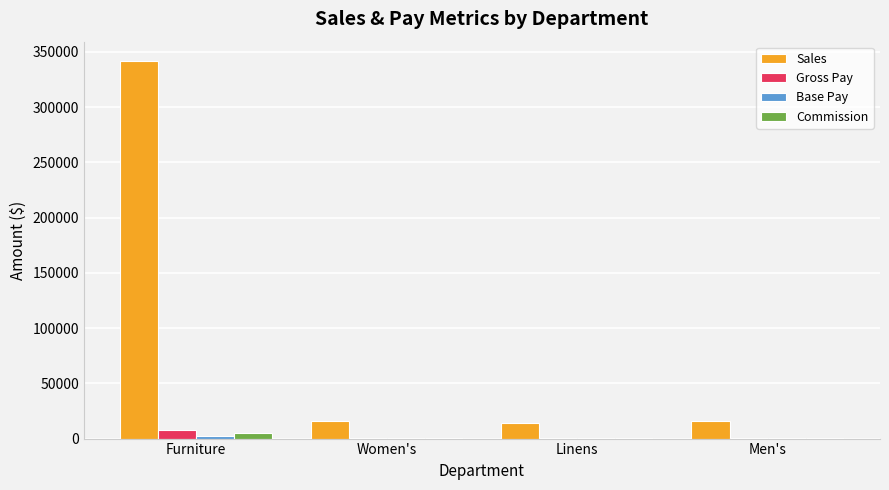

Which series has the largest total across all categories?

Sales